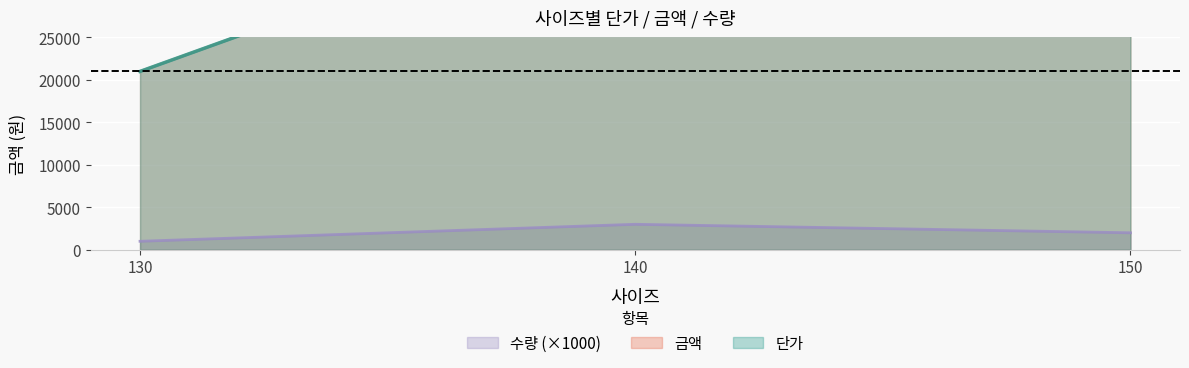

What is the minimum value for 금액?

9000